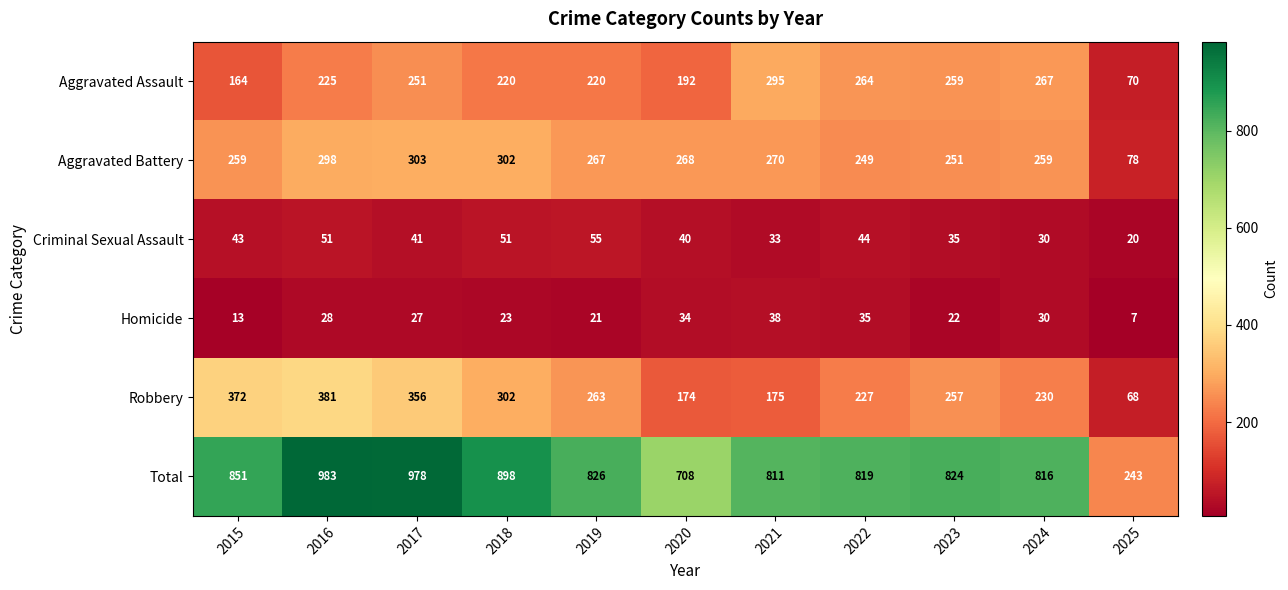

At 2020, list the series in order from smallest to largest.

Homicide, Criminal Sexual Assault, Robbery, Aggravated Assault, Aggravated Battery, Total